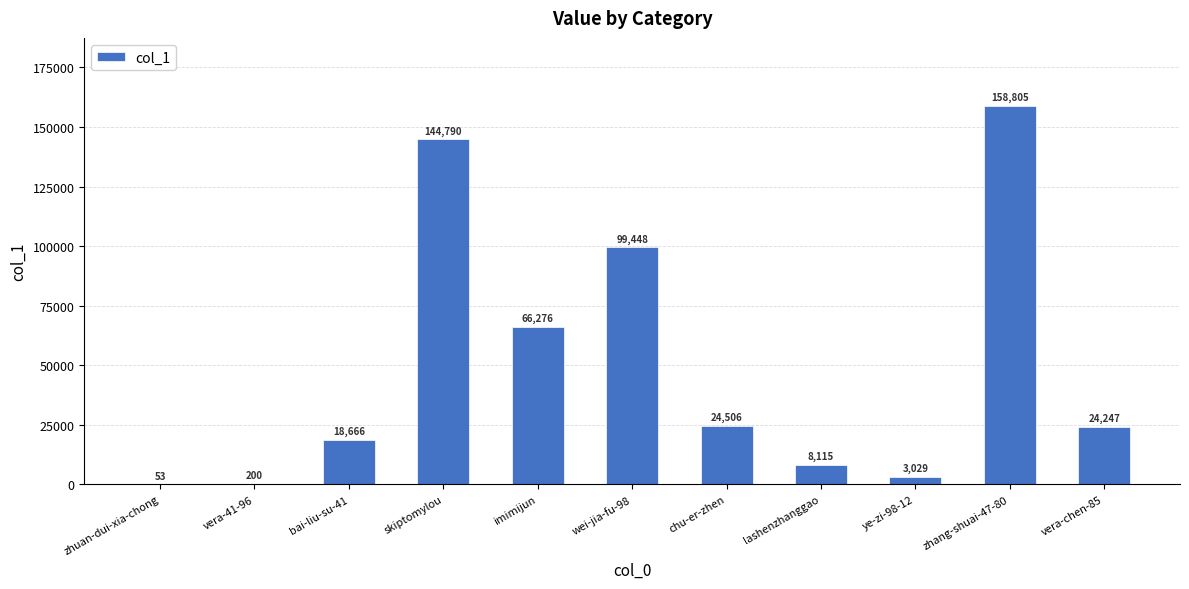

What is the maximum value shown in the chart?

158805